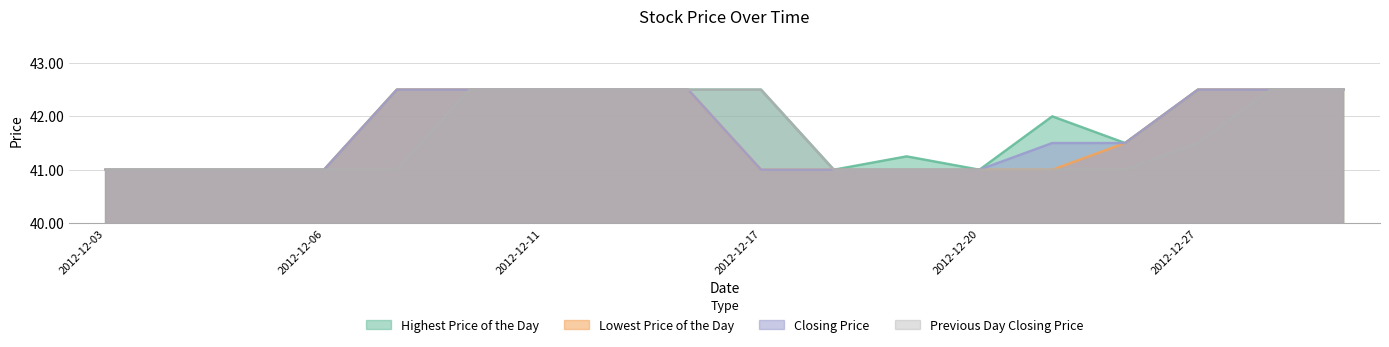

What is the maximum value shown in the chart?

42.5